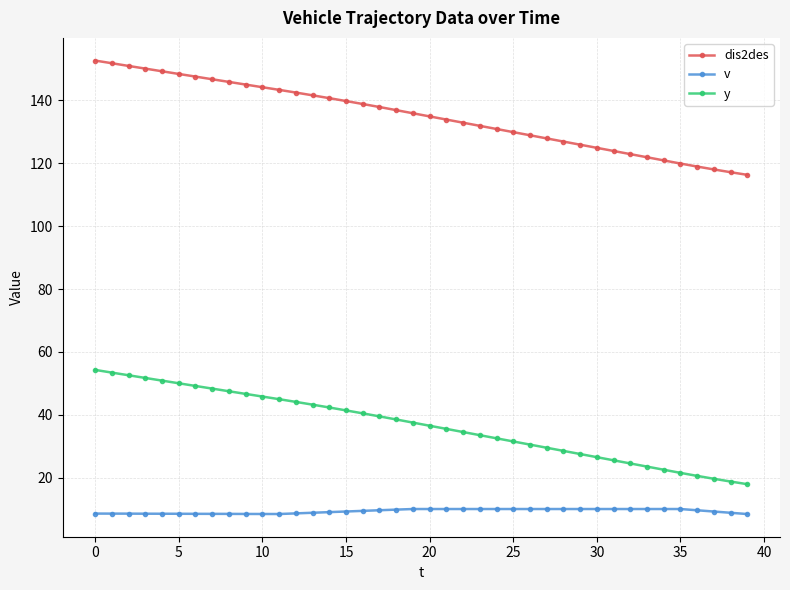

How many data points does each series have?

40